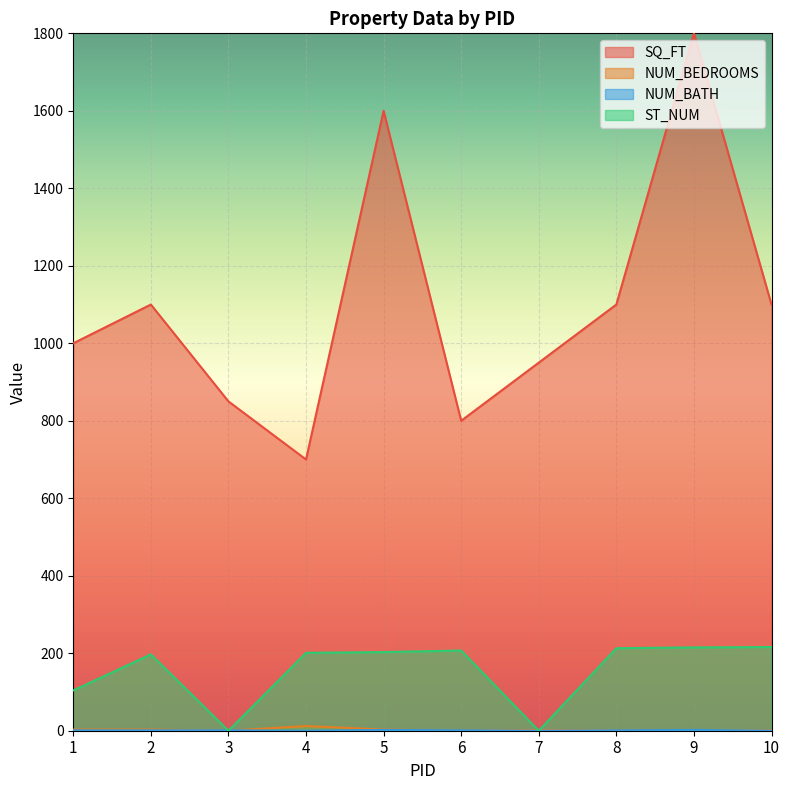

What is the total value across all series at 5?

1808